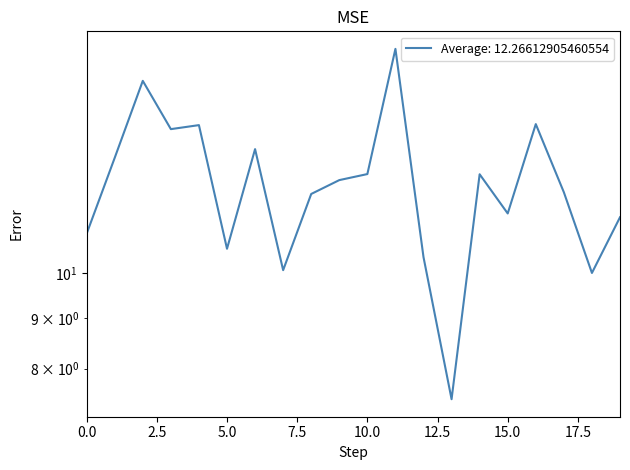

How many interior local peaks (higher than both neighbors) does the data have?

6